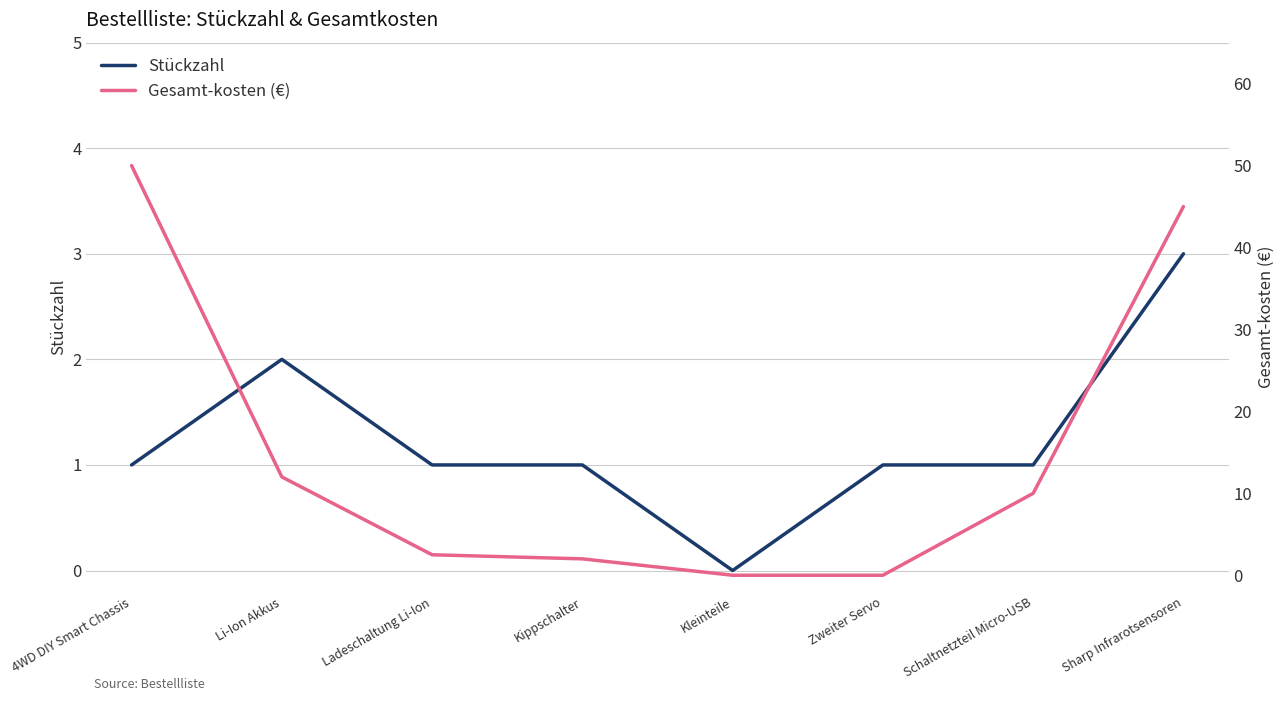

At which label is Stückzahl closest to 1?

4WD DIY Smart Chassis